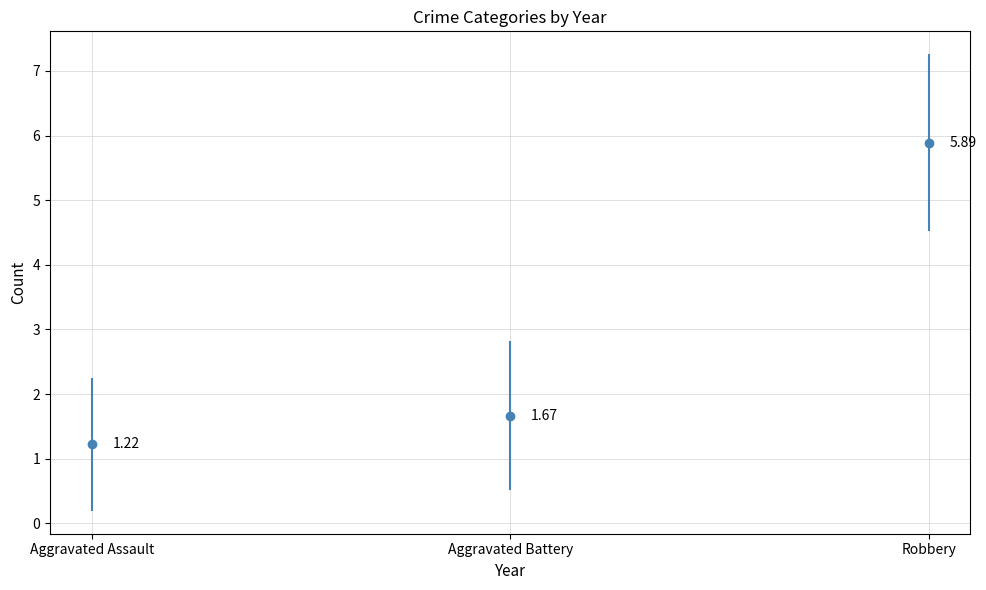

What are all the series names shown in the legend?

Aggravated Assault, Aggravated Battery, Robbery